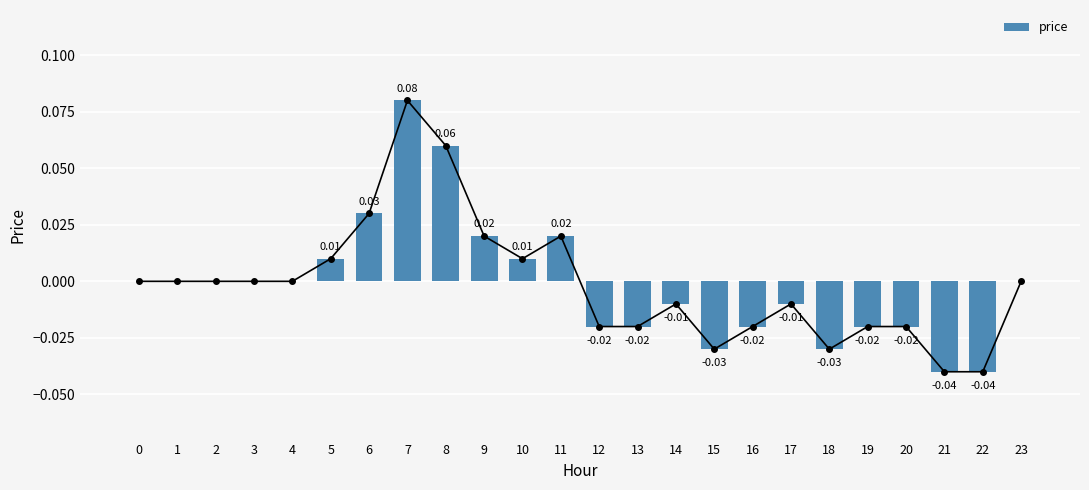

True or false: the data shows -0.0 at 12.

False